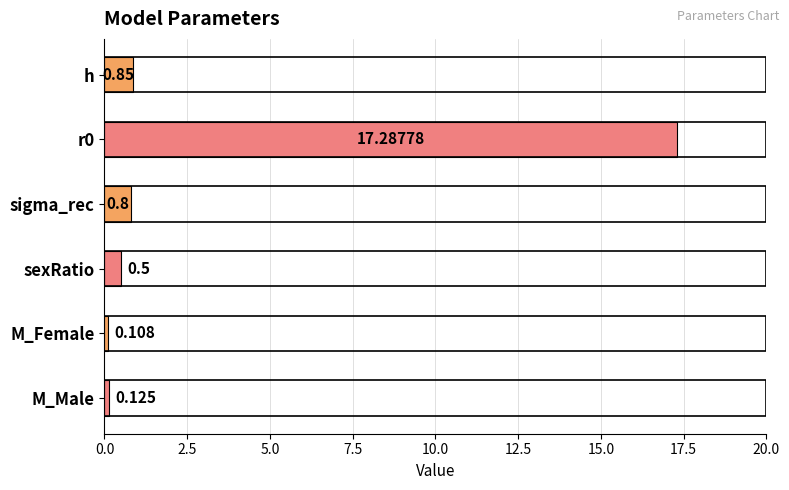

Where is the data nearest to the value 8?

h